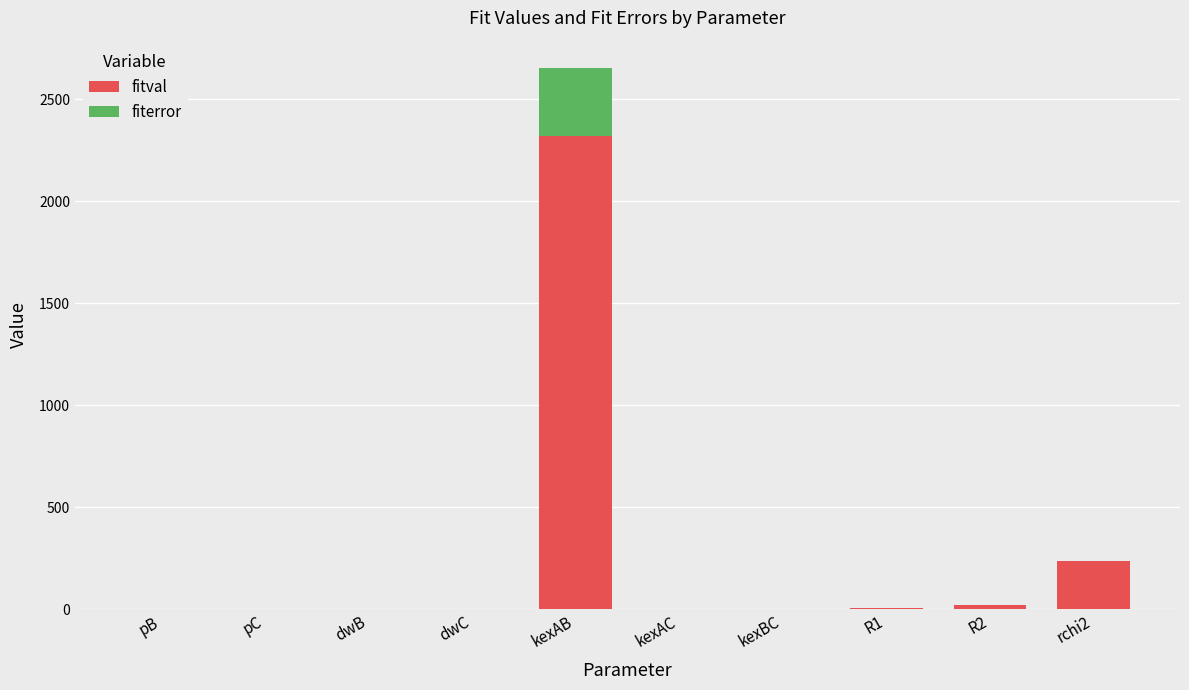

What is the sum of all fitval values?

2585.2